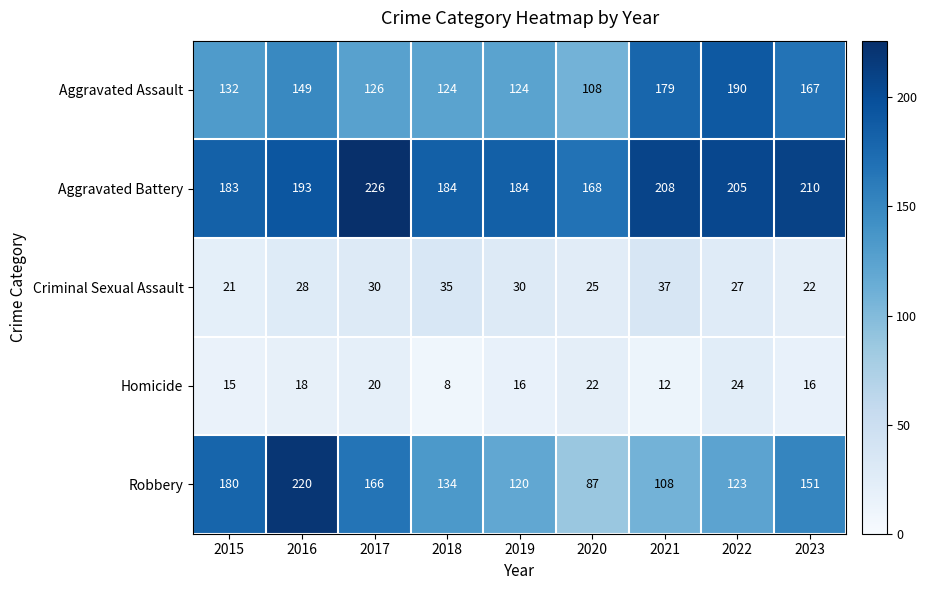

The value of Criminal Sexual Assault at 2019 is 30. True or false?

True